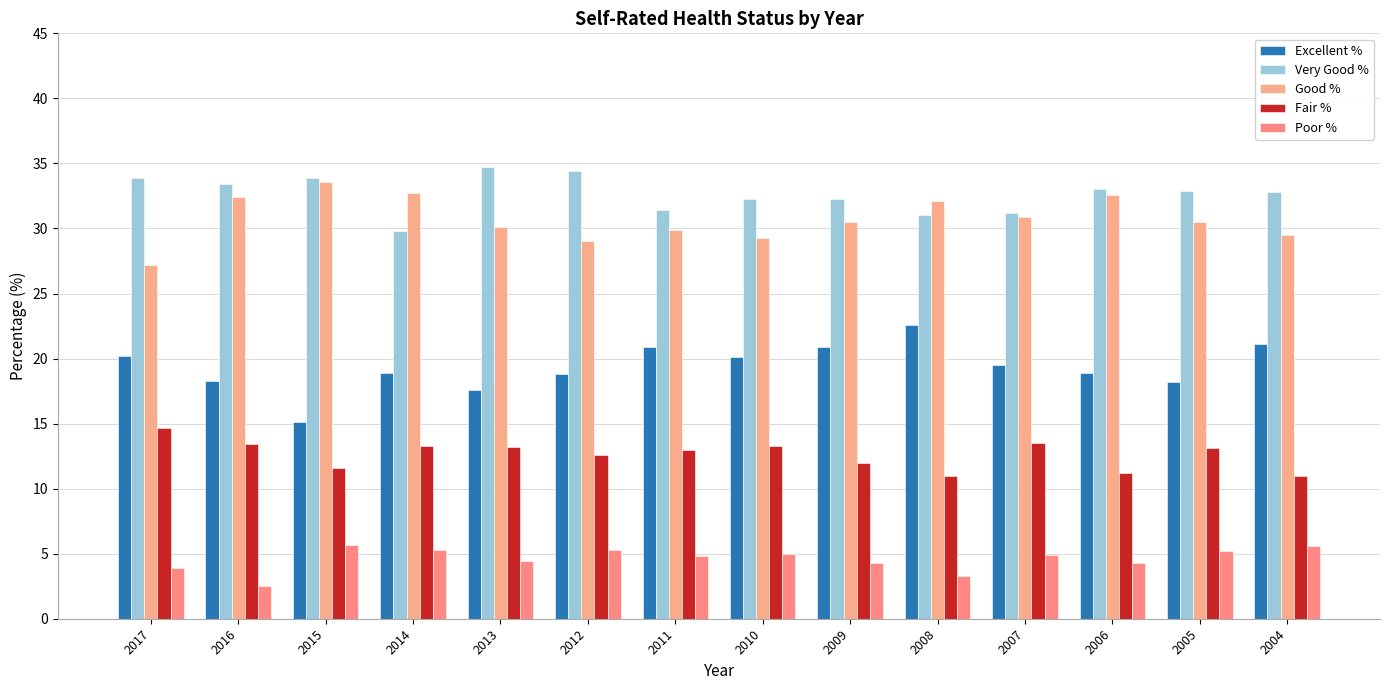

What is the average value of the Poor % series?

4.6